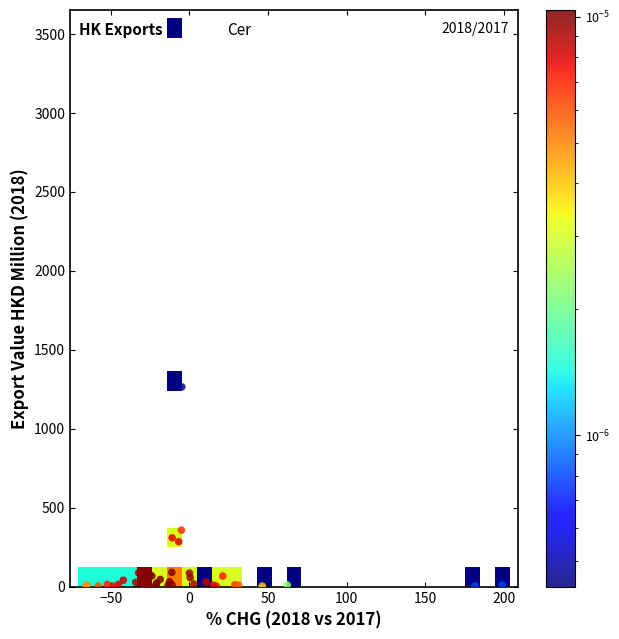

What Y value in the scatter plot is closest to 1775?

1264.5